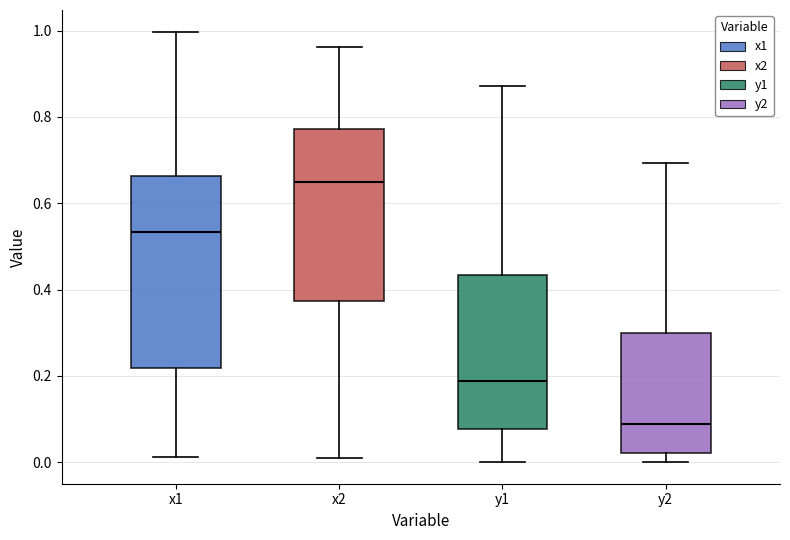

Which box's median line is the highest?

x2